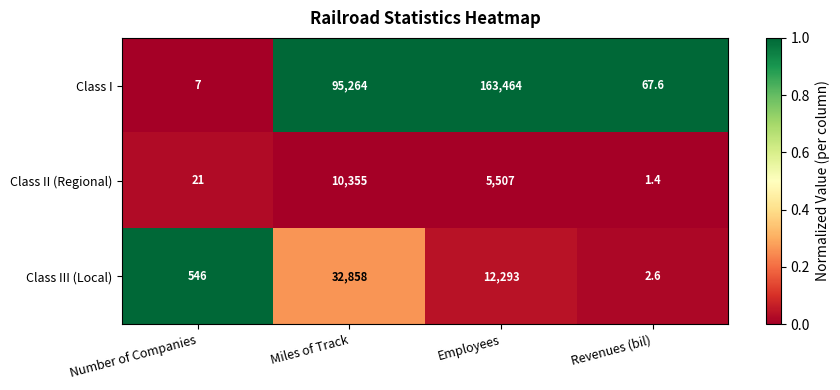

List the series in order of their peak value, lowest first.

Class II (Regional), Class III (Local), Class I